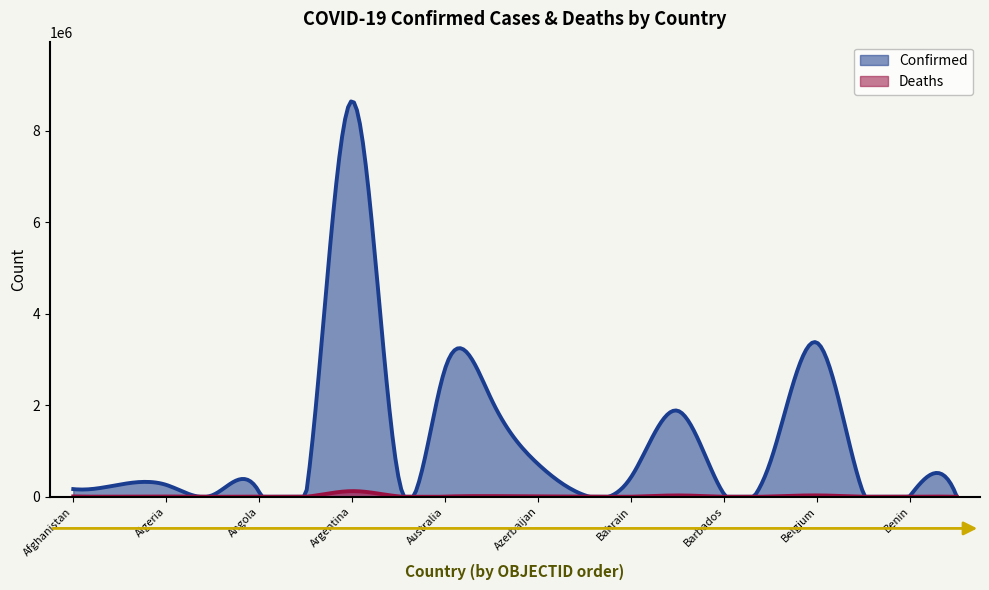

What is the highest value of the Confirmed series?

8638750.9